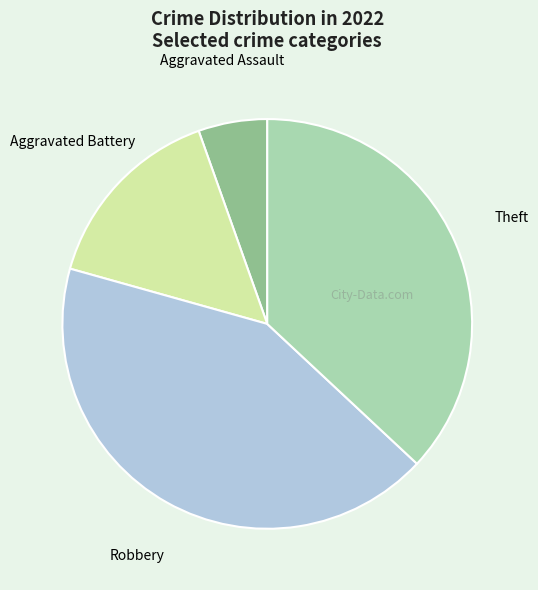

Count the number of slices in the pie.

4